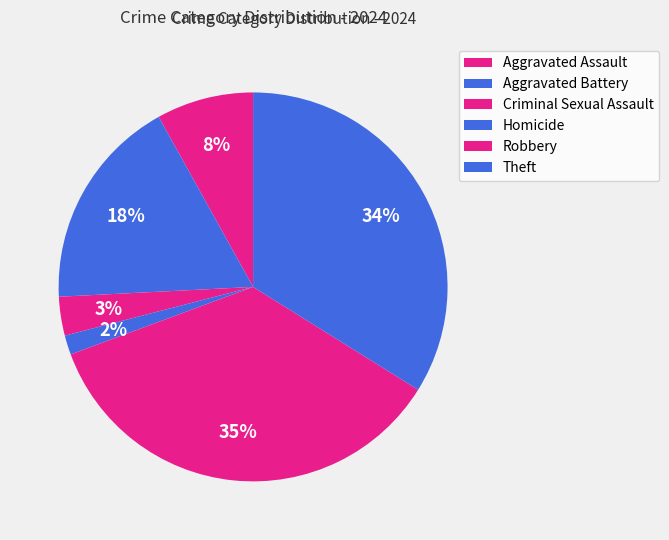

Is there a majority slice in this chart?

No